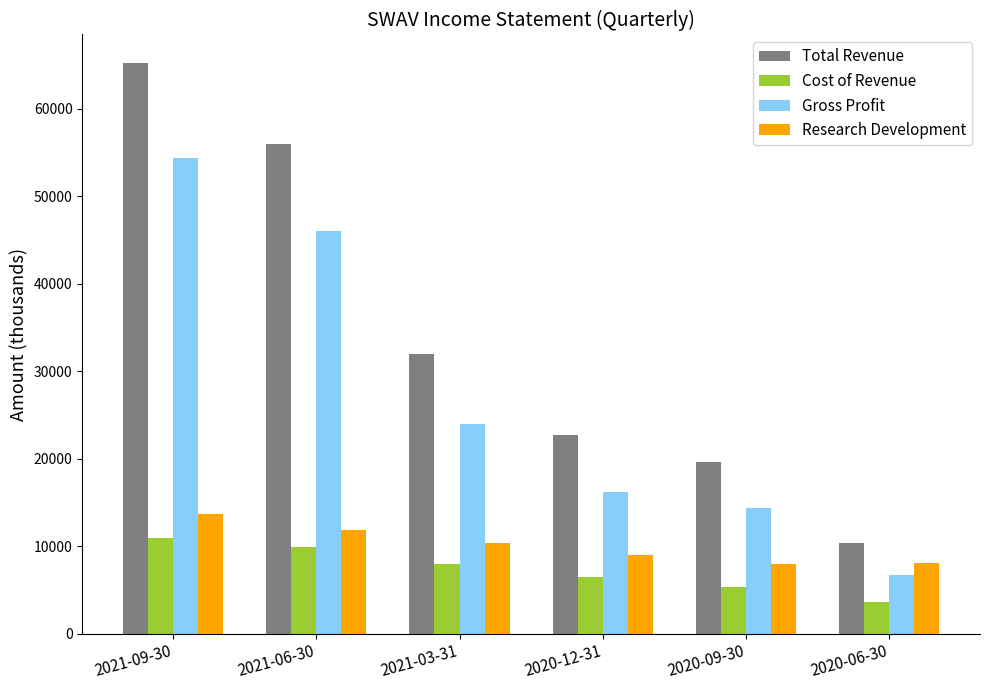

How many data points does each series have?

6